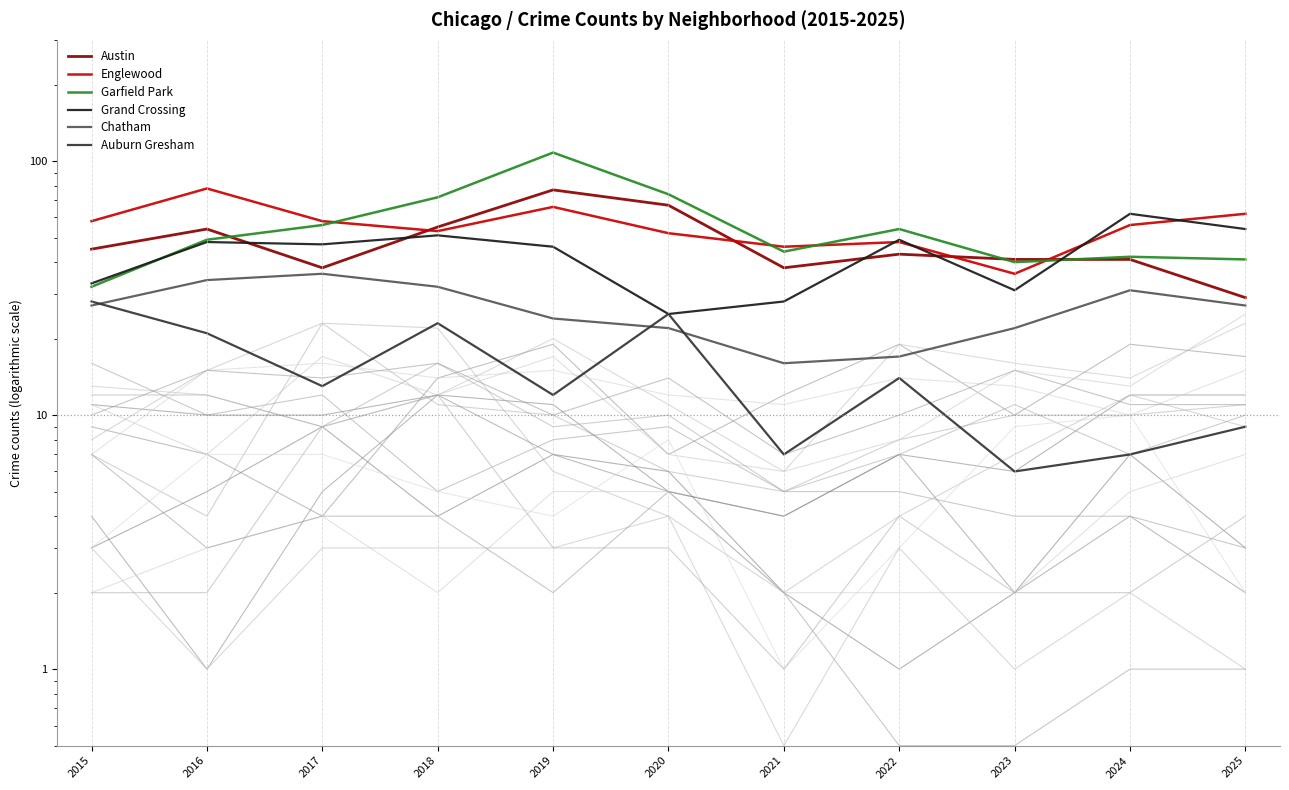

The value of Chatham at 2017 is 36. True or false?

True